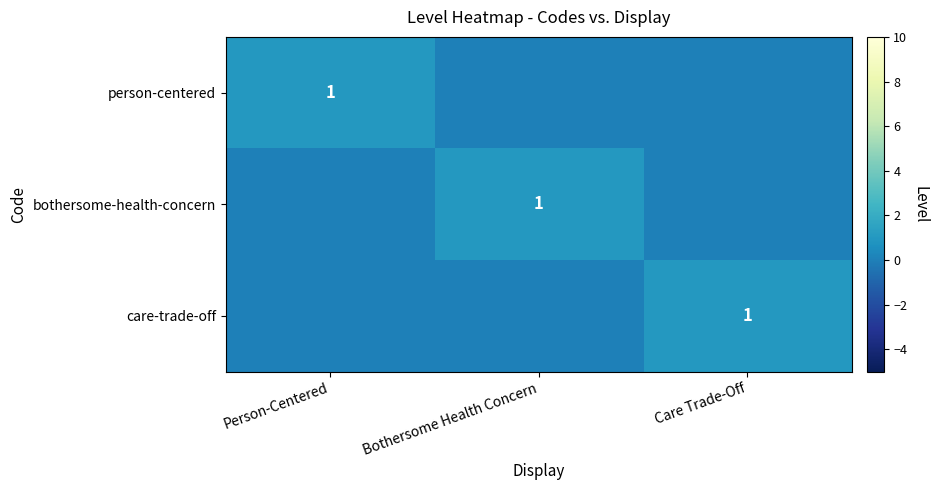

The care-trade-off series shows 1 at Care Trade-Off. True or false?

True